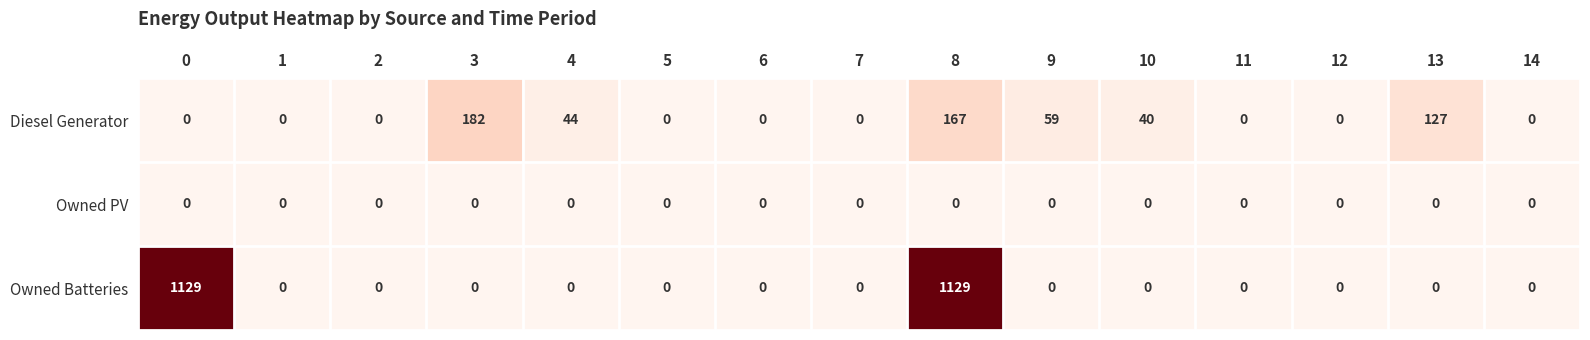

List the series in order of their overall mean, lowest first.

Owned PV, Diesel Generator, Owned Batteries